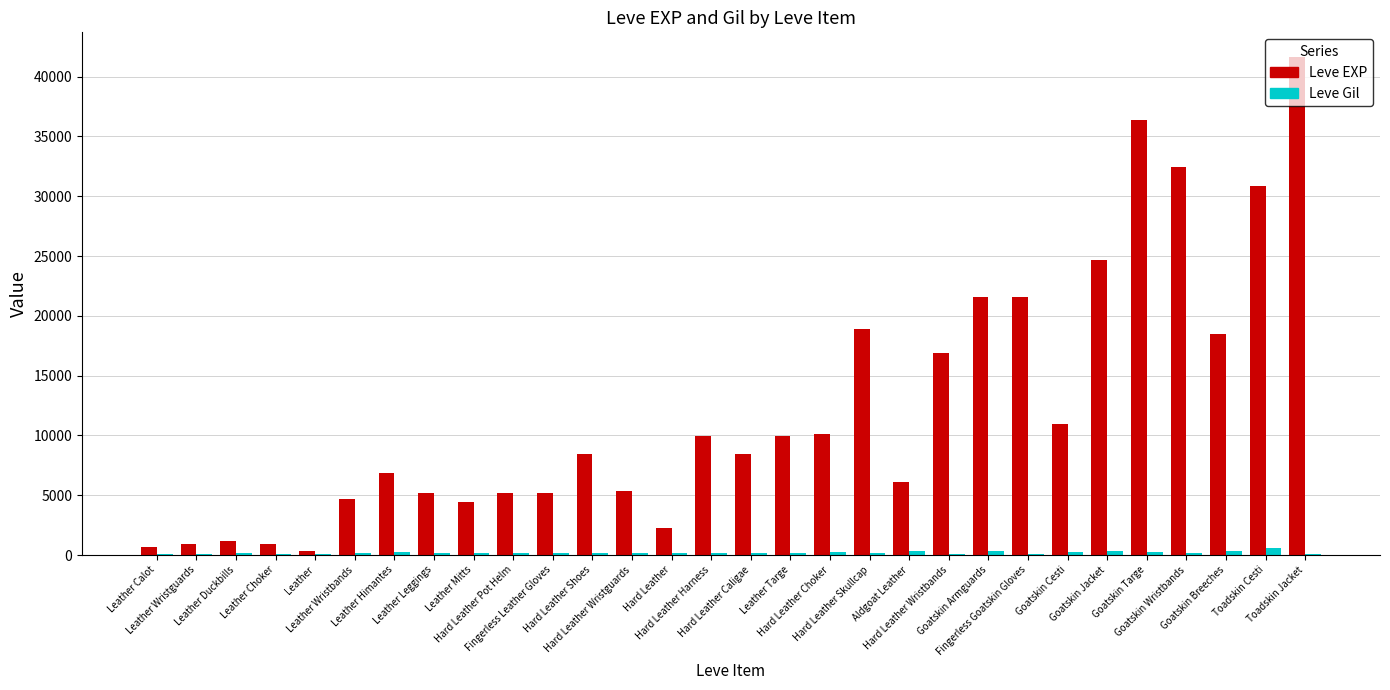

Which series has the widest spread of values?

Leve EXP